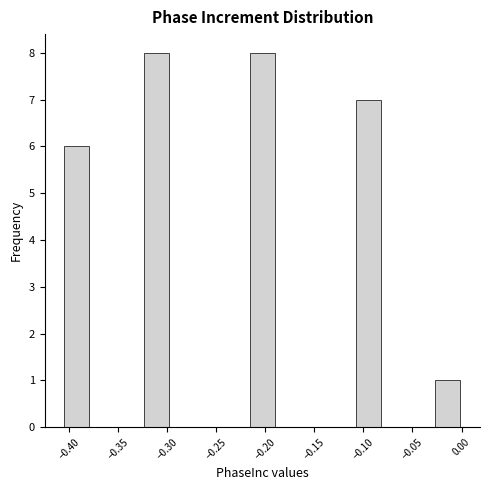

Reading left to right, list every bar in this chart as the range it spans on the x-axis followed by its height. Neither the bar edges nor the heights are printed on the chart, so give them approximately, as read against the axes.

-0.405 to -0.380: 6
-0.380 to -0.350: 0
-0.350 to -0.325: 0
-0.325 to -0.295: 8
-0.295 to -0.270: 0
-0.270 to -0.245: 0
-0.245 to -0.215: 0
-0.215 to -0.190: 8
-0.190 to -0.160: 0
-0.160 to -0.135: 0
-0.135 to -0.110: 0
-0.110 to -0.080: 7
-0.080 to -0.055: 0
-0.055 to -0.025: 0
-0.025 to 0.000: 1